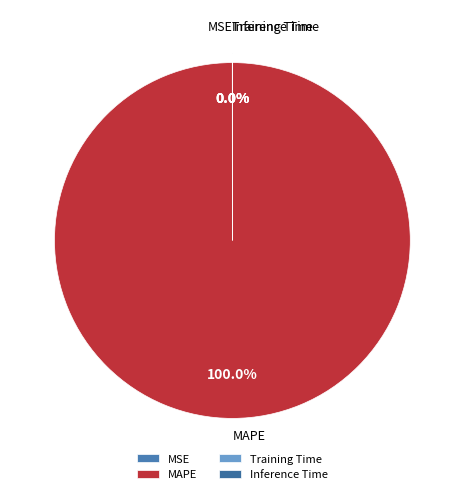

To the nearest percent, what is the difference between the largest and smallest slice percentages?

100%